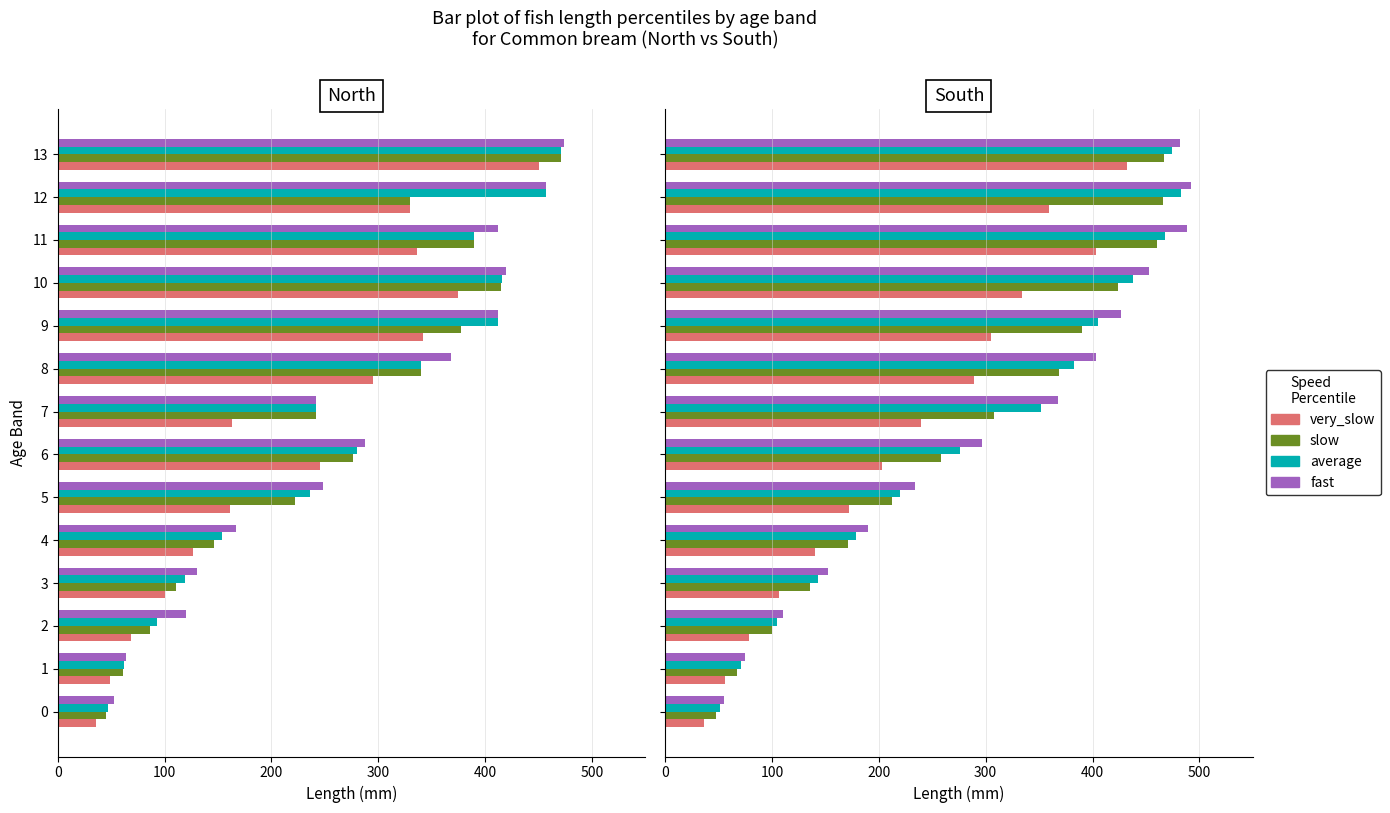

The fast series shows 353 at 5. True or false?

False